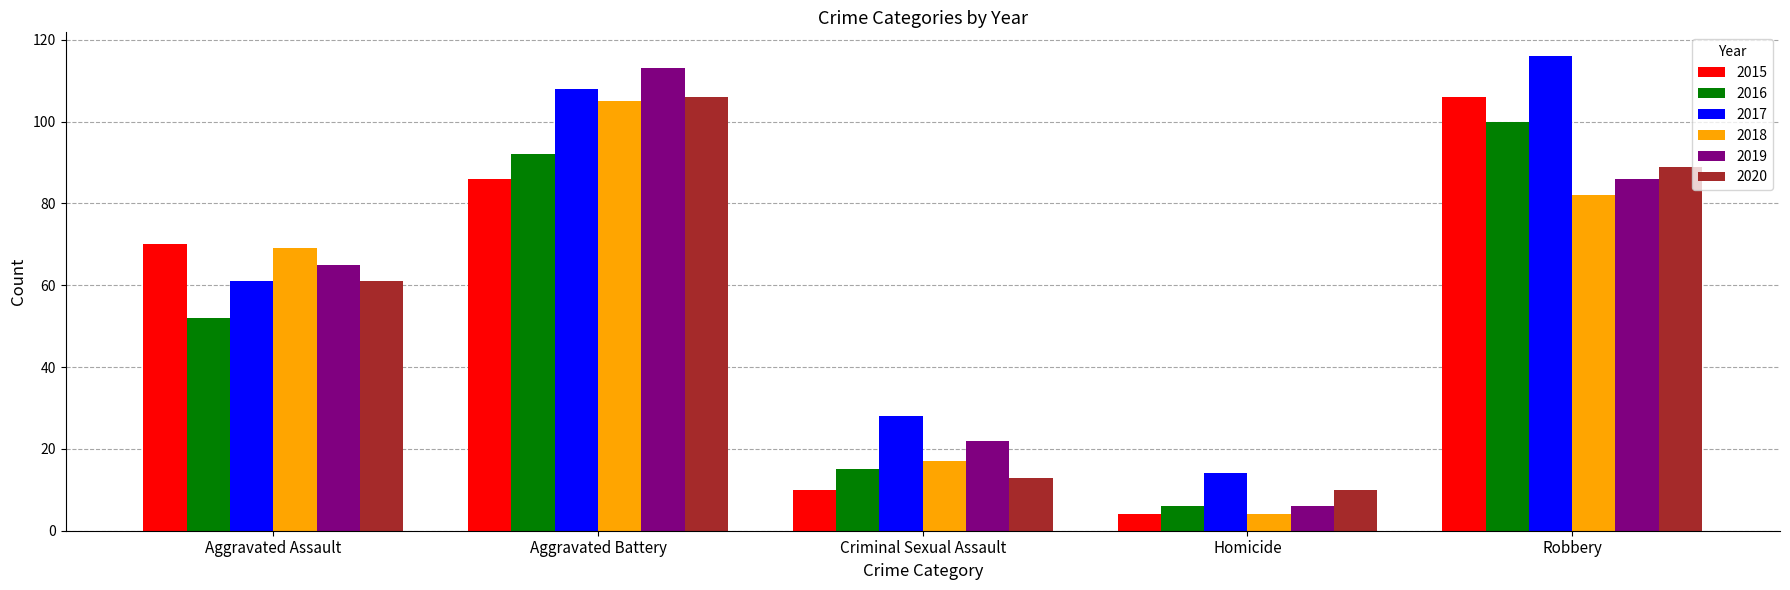

Where is 2019 nearest to the value 59?

Aggravated Assault